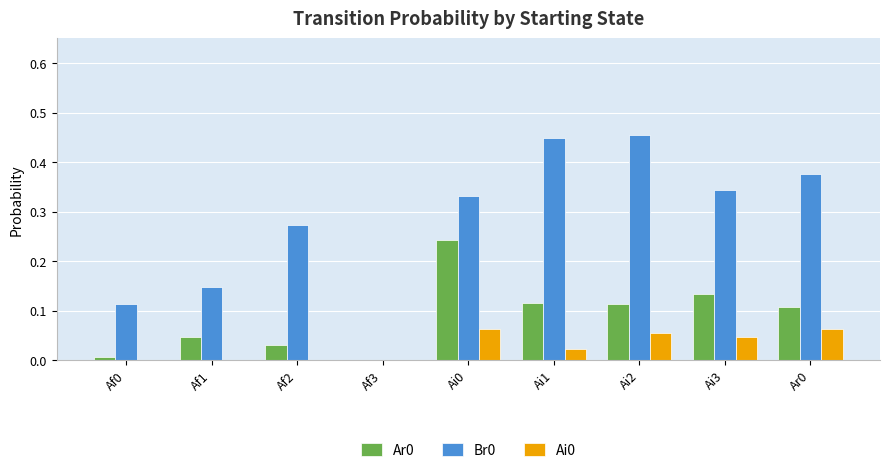

Is it true that Ar0 equals 0.0 at Af0?

True